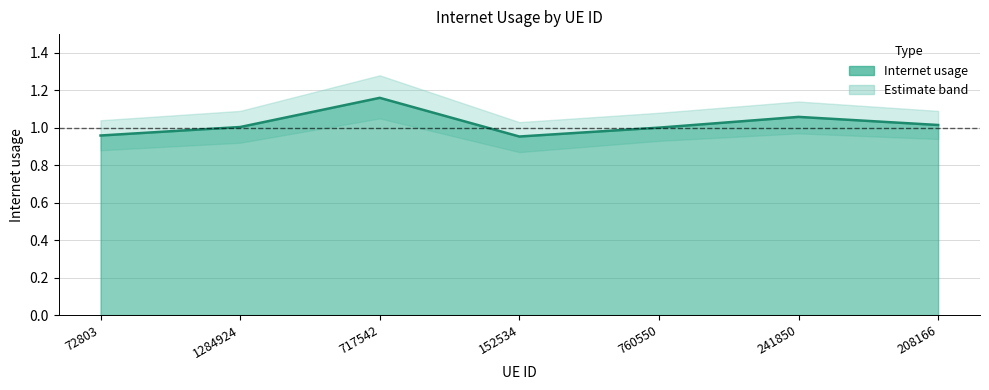

Which category has the highest value across all series?

717542